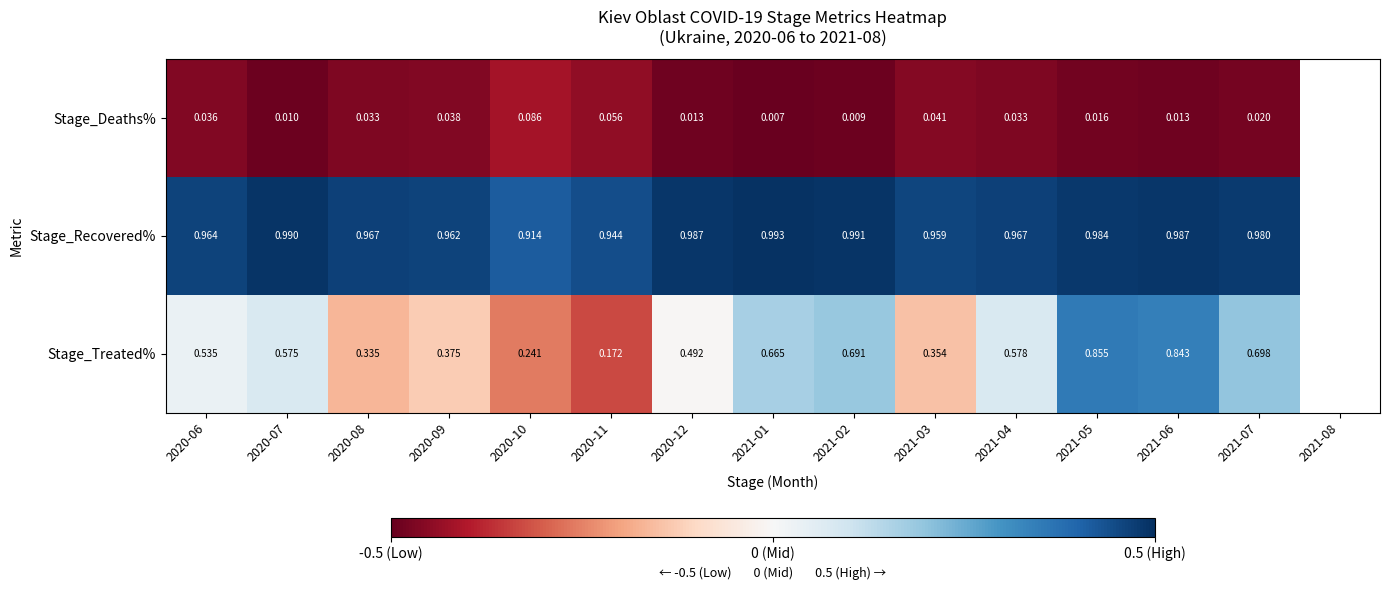

Rank the series at 2021-01 from lowest to highest value.

Stage_Deaths%, Stage_Treated%, Stage_Recovered%